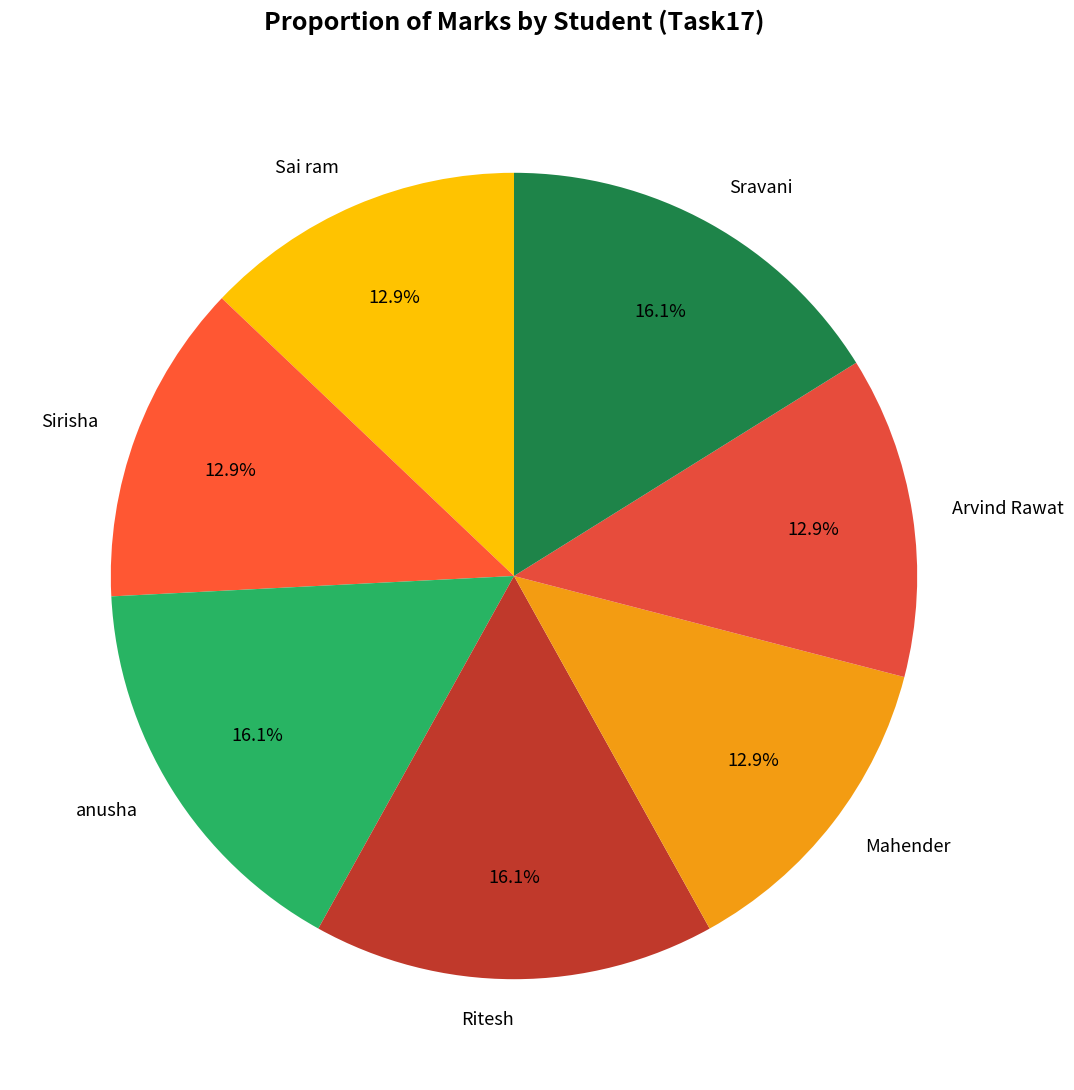

To the nearest percent, what is the difference between the largest and smallest slice percentages?

3%